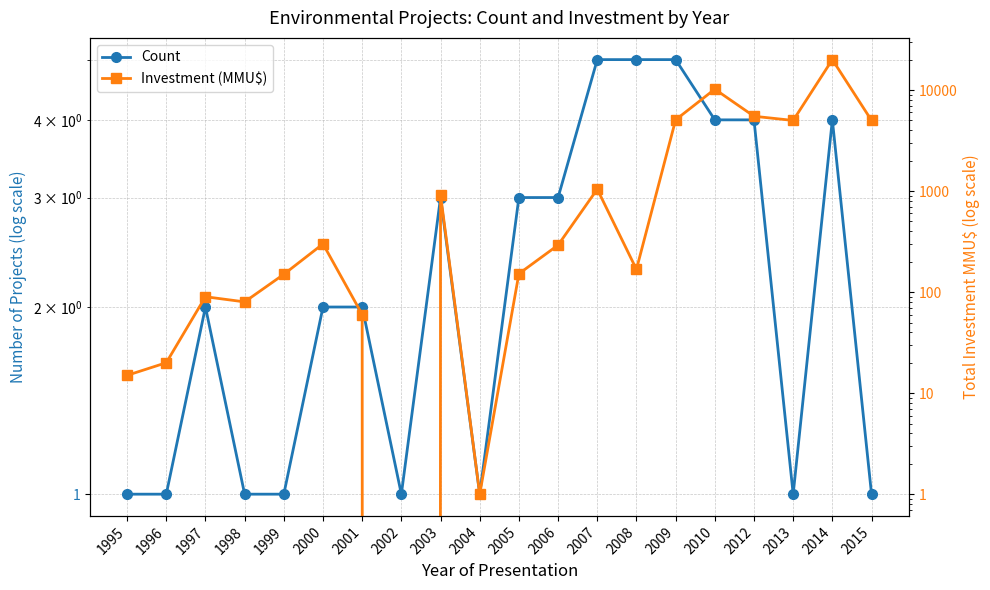

Where do Count and Investment (MMU$) first cross each other?

2001 and 2002